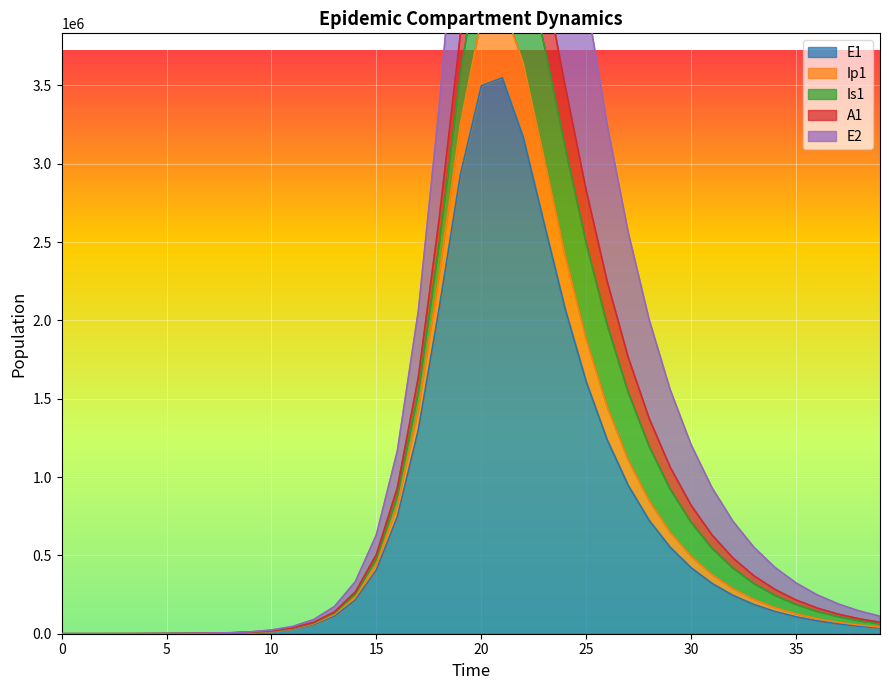

The value of Ip1 at 23 is 5882164.0. True or false?

True